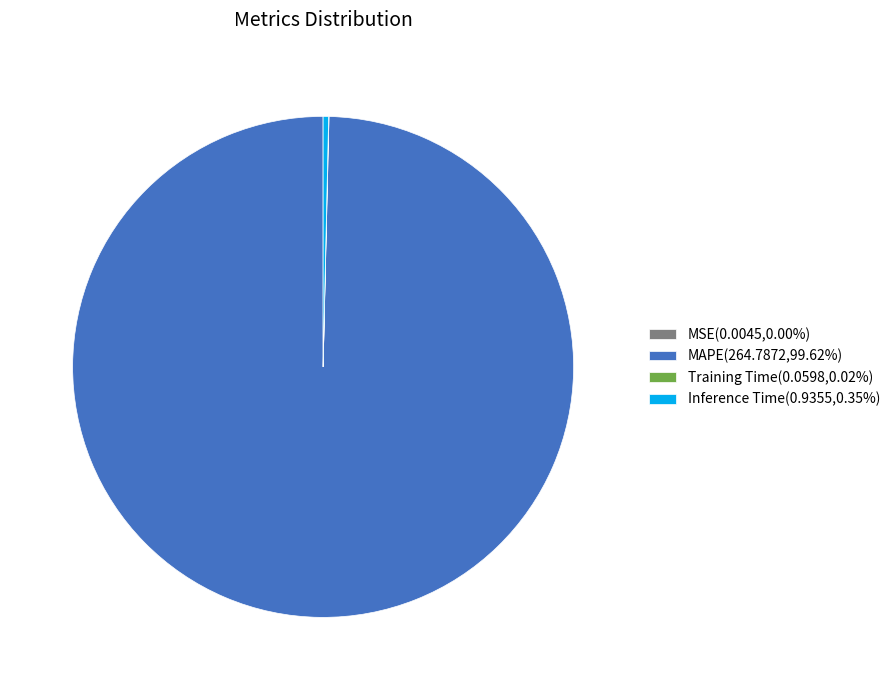

Does any single category account for the majority?

Yes